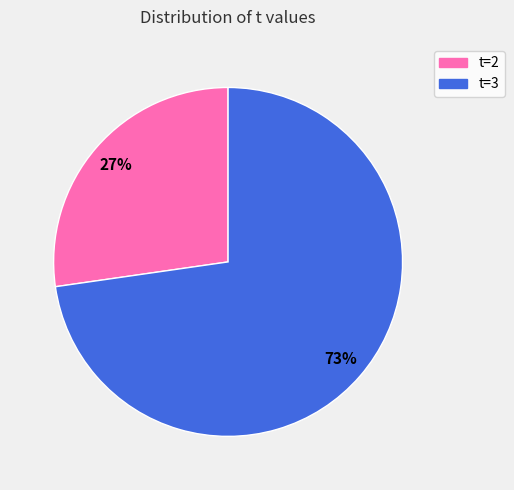

To the nearest percent, what percentage of the pie is t=2?

27%